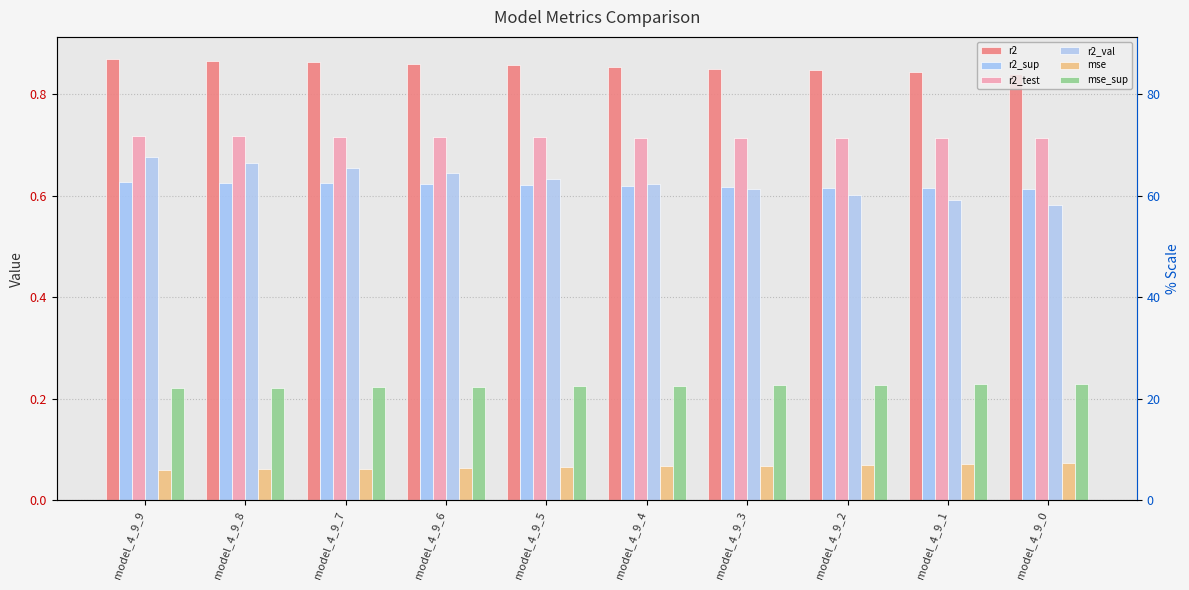

At how many categories does at least one series exceed 0?

10